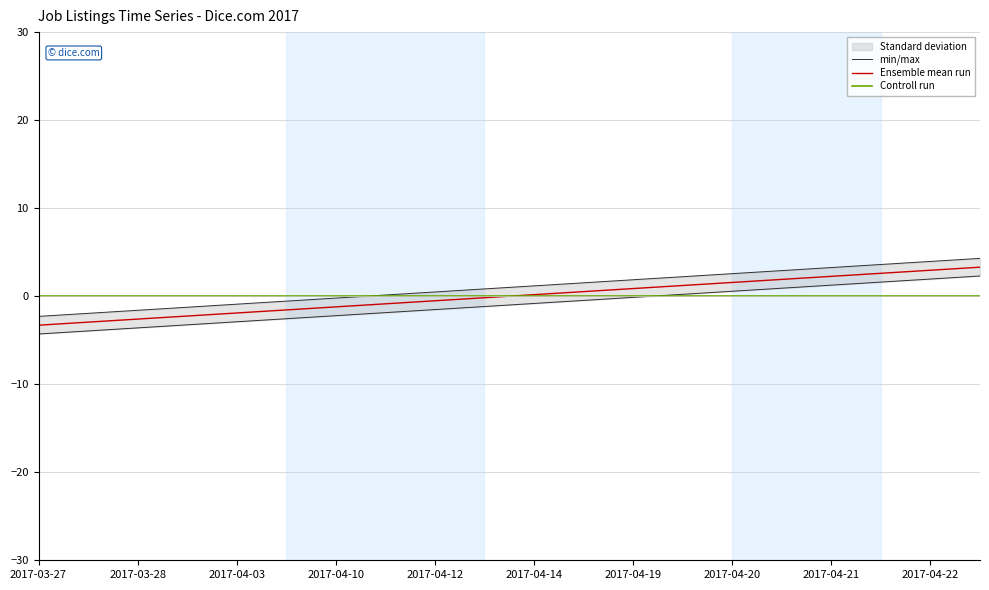

The Controll run series shows 0.1 at 2017-03-27. True or false?

True